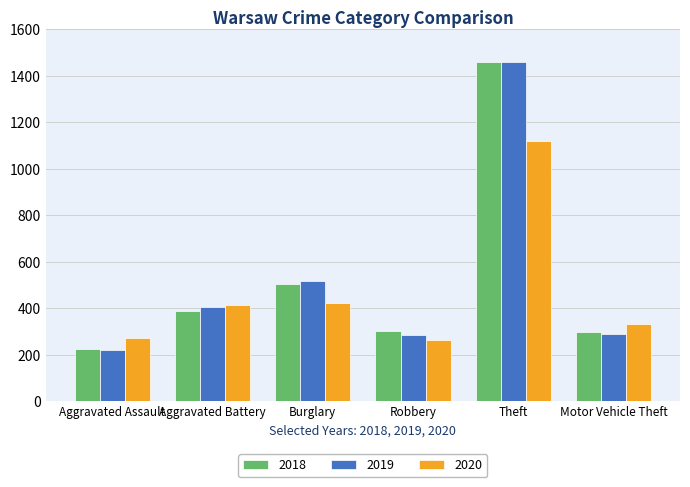

Read the 2020 value at Aggravated Battery, to the nearest 10.

420